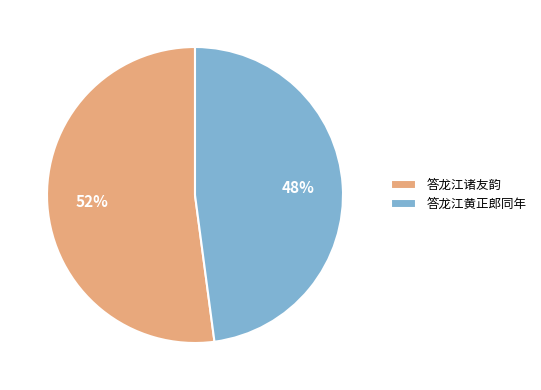

To the nearest percent, what percentage of the pie is 答龙江诸友韵?

52%